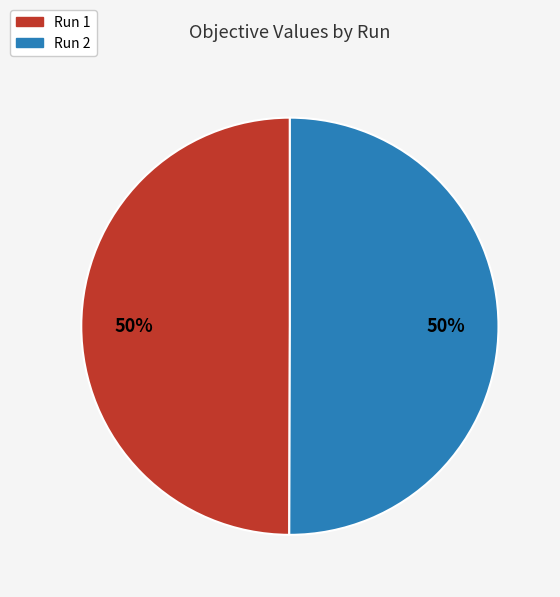

The Run 2 slice represents 42% of the pie. True or false?

False